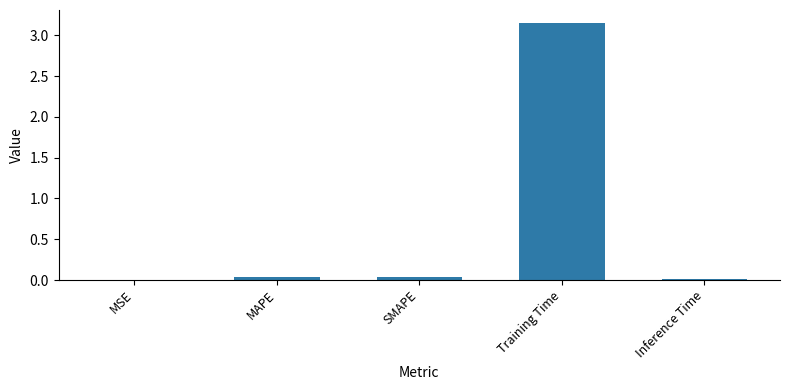

At which category does the chart reach its peak across all series?

Training Time